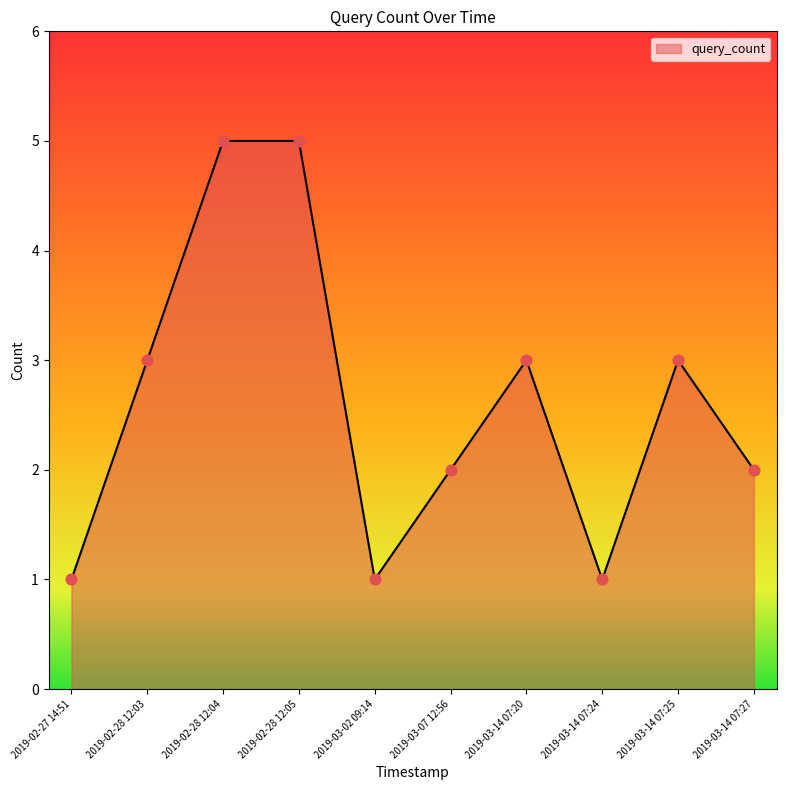

What is the change in value from 2019-02-28 12:05 to 2019-03-14 07:27?

-3